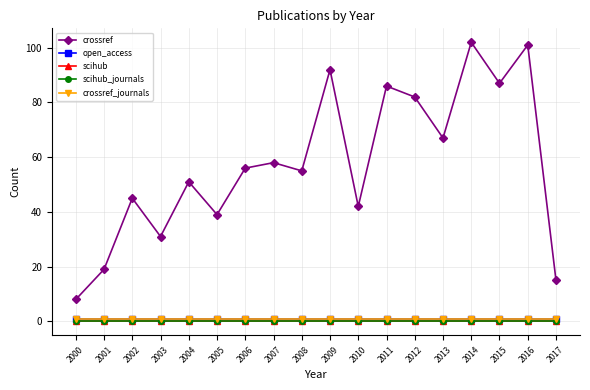

True or false: open_access has more than 1 interior local peaks.

False